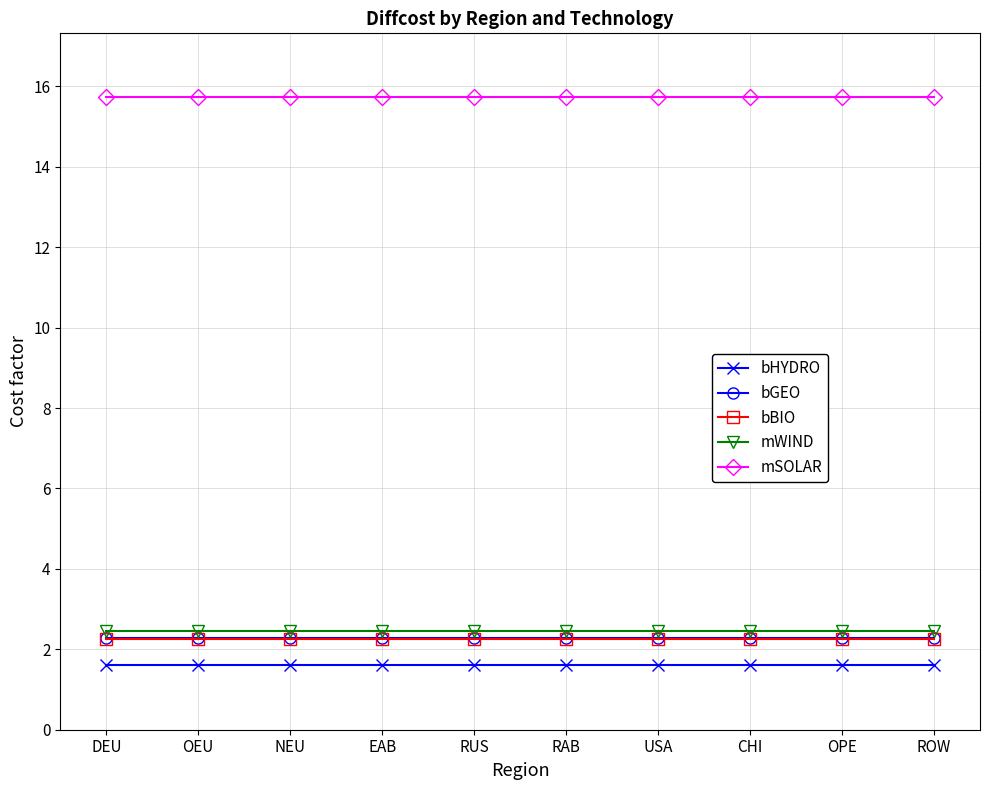

How many data points does each series have?

10